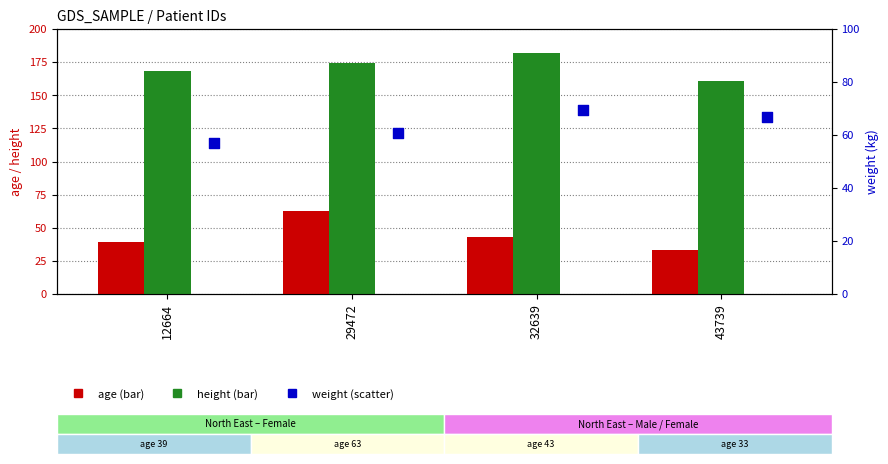

Which series reaches the minimum Y coordinate?

age